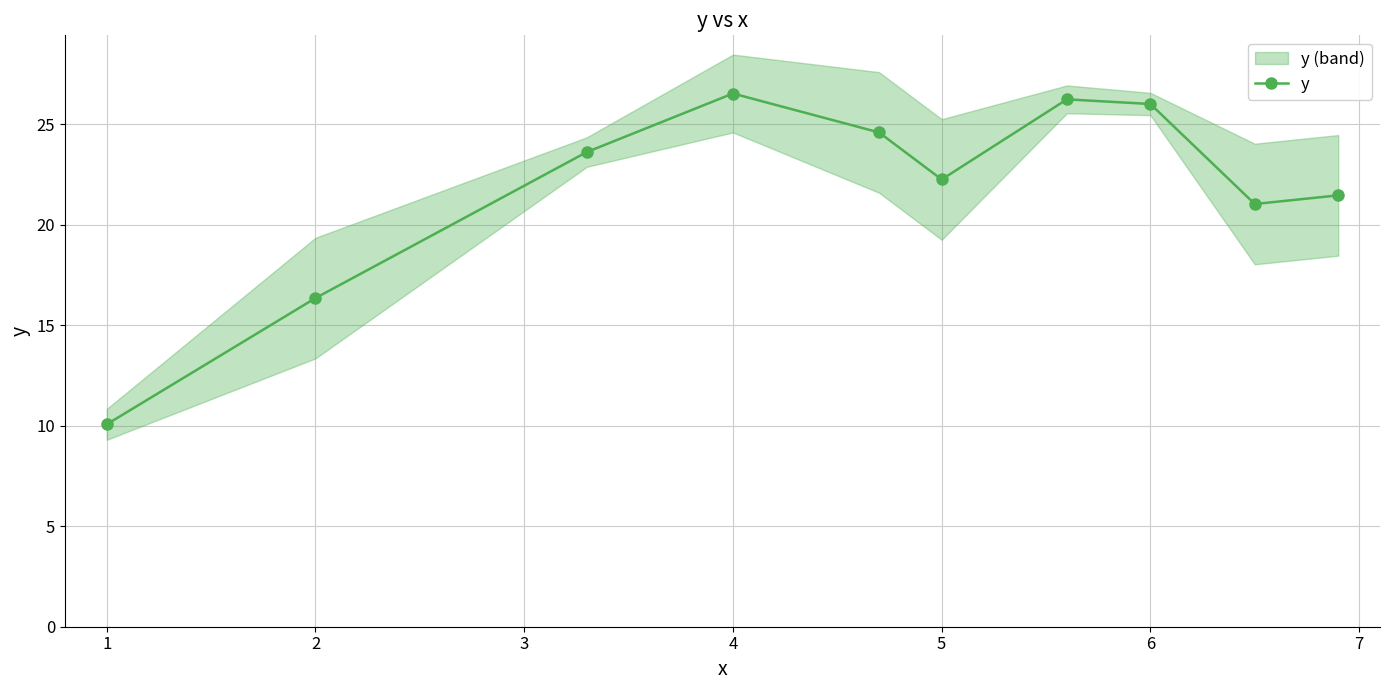

True or false: y has more than 0 points higher than both neighbors.

True